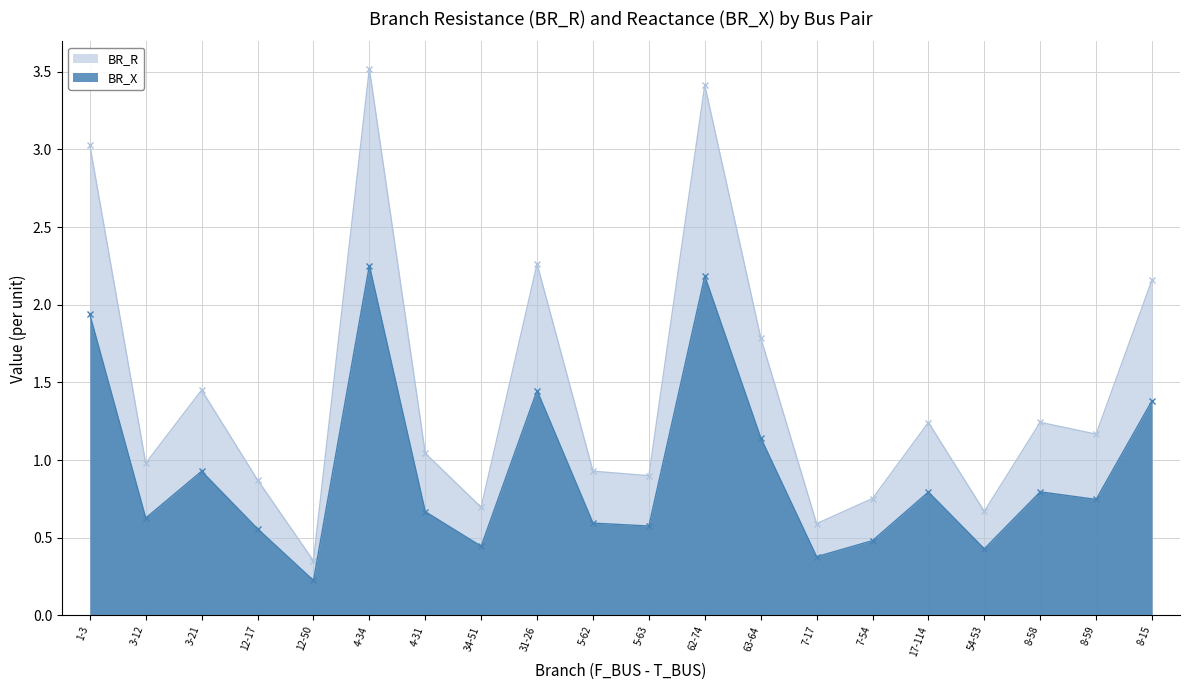

Reading left to right, list all the values displayed in this chart.

BR_R: 1-3=3.0	3-12=1.0	3-21=1.5	12-17=0.9	12-50=0.4	4-34=3.5	4-31=1.0	34-51=0.7	31-26=2.3	5-62=0.9	5-63=0.9	62-74=3.4	63-64=1.8	7-17=0.6	7-54=0.8	17-114=1.2	54-53=0.7	8-58=1.2	8-59=1.2	8-15=2.2
BR_X: 1-3=1.9	3-12=0.6	3-21=0.9	12-17=0.6	12-50=0.2	4-34=2.3	4-31=0.7	34-51=0.4	31-26=1.4	5-62=0.6	5-63=0.6	62-74=2.2	63-64=1.1	7-17=0.4	7-54=0.5	17-114=0.8	54-53=0.4	8-58=0.8	8-59=0.7	8-15=1.4